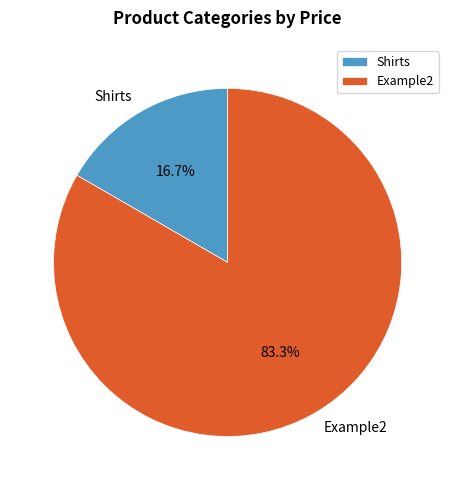

Does Shirts account for over 50% of the chart?

No